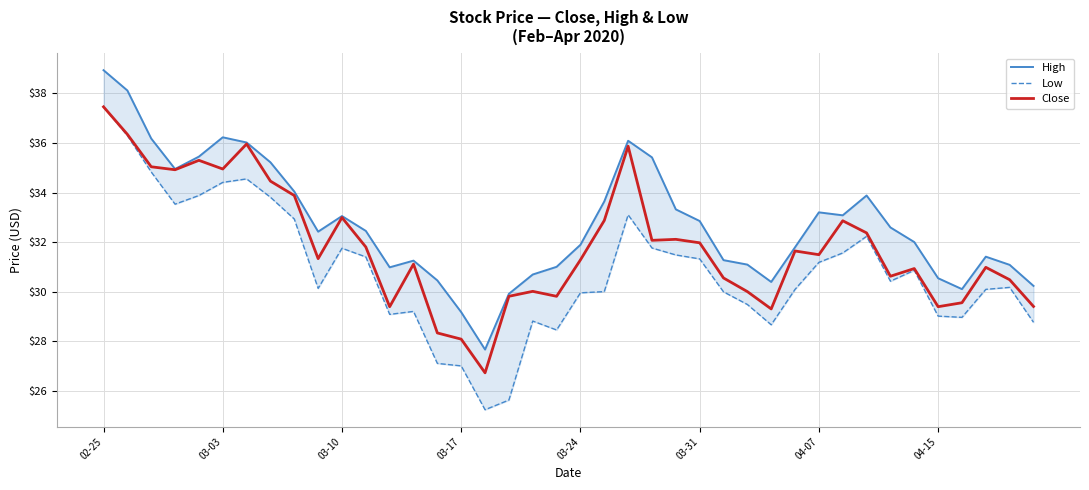

True or false: Low has more than 2 points higher than both neighbors.

True